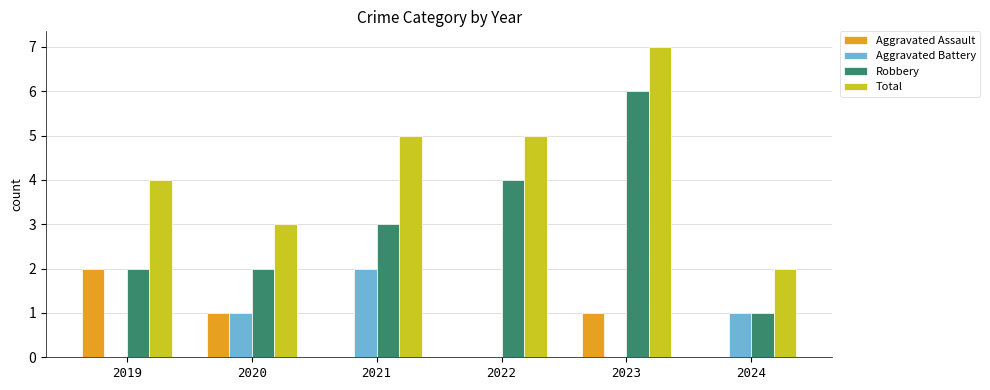

At which label does Aggravated Assault reach its peak?

2019